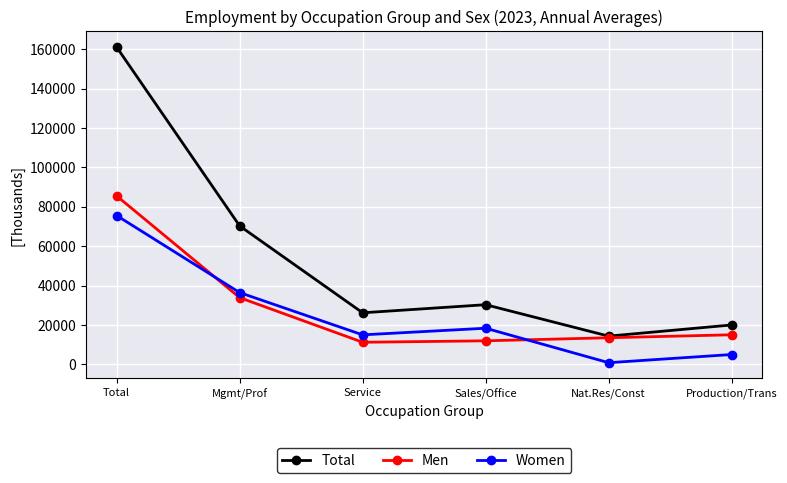

True or false: Total and Women cross at least once.

False